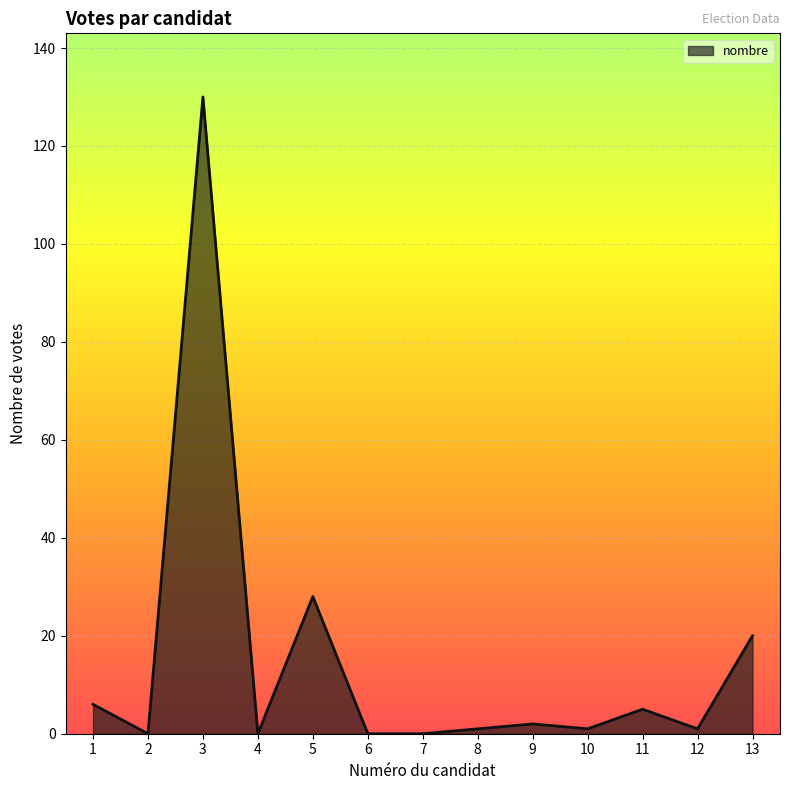

Between 6 and 3, which is larger?

3